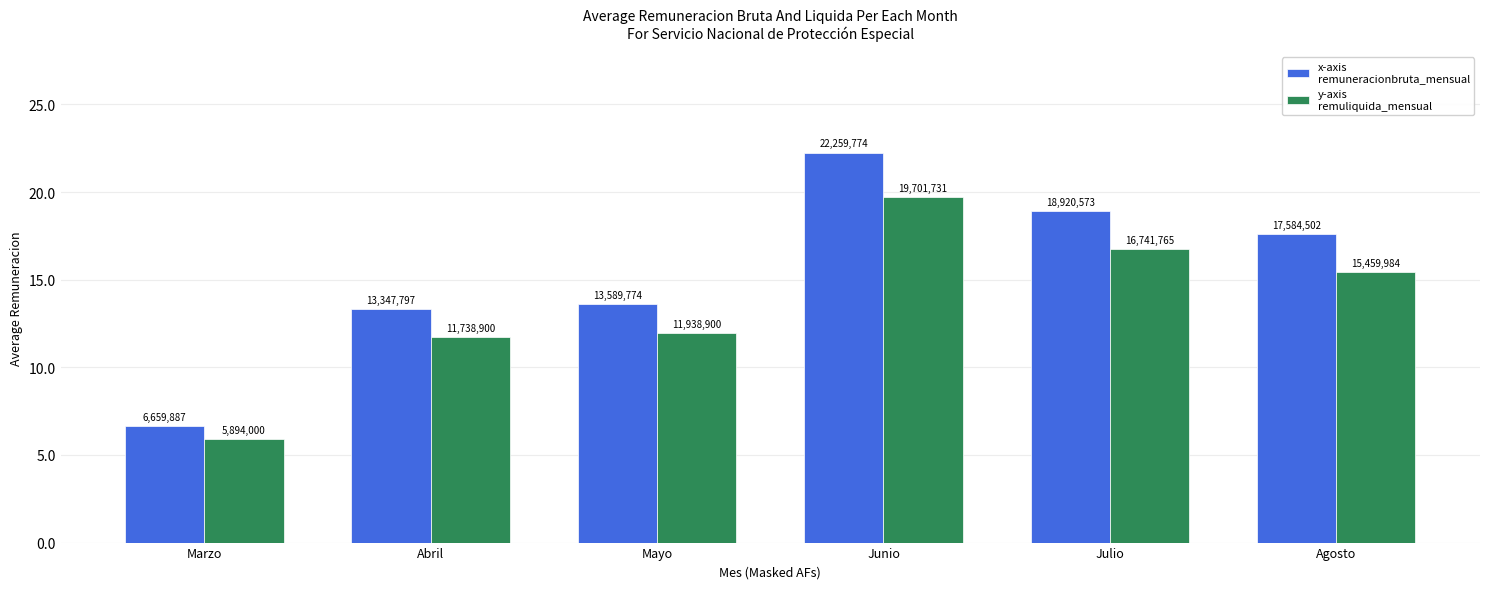

Does the chart contain stacked bars?

No